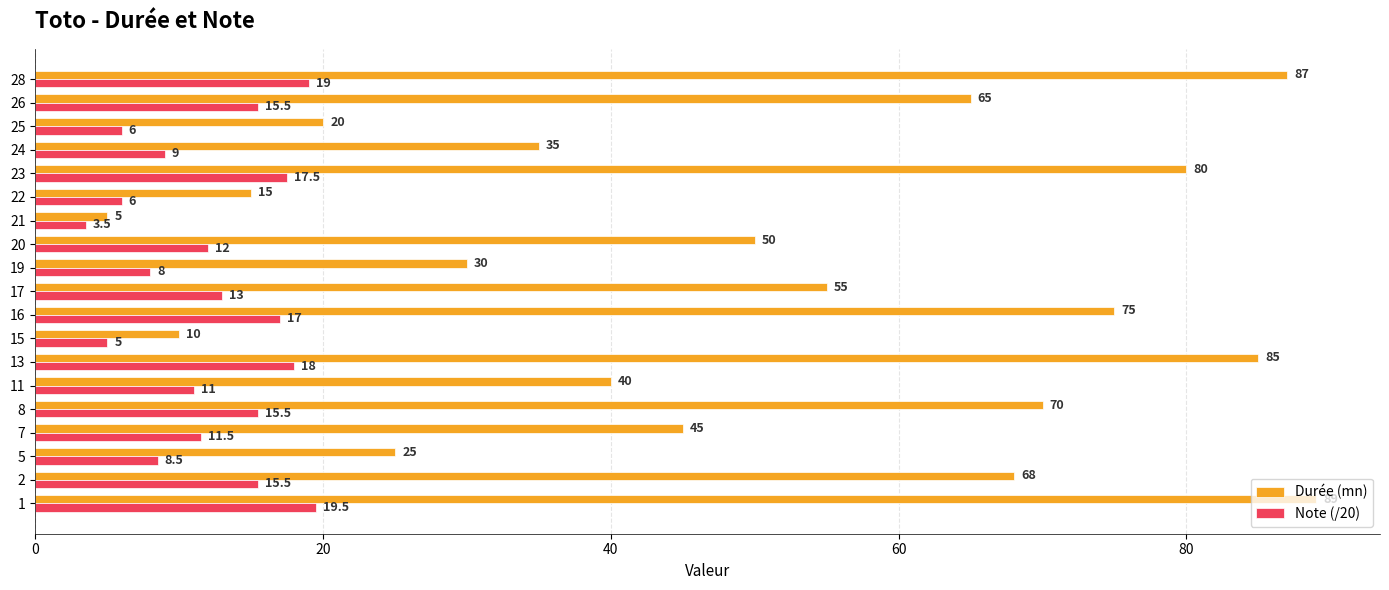

Between 8 and 28, which series saw the biggest shift?

Durée (mn)